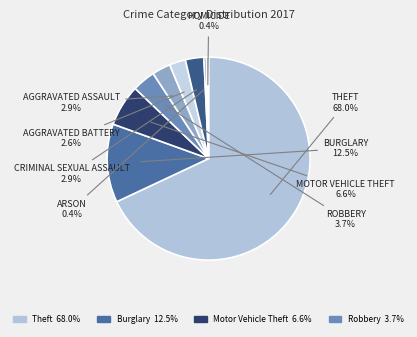

How many segments does this pie chart have?

9